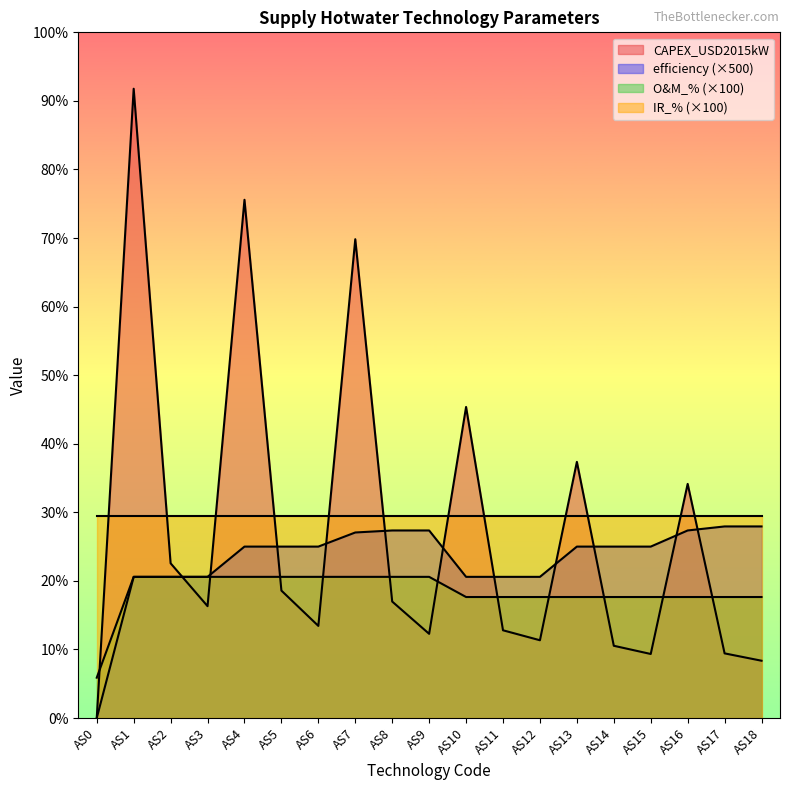

What are all the series names shown in the legend?

CAPEX_USD2015kW, efficiency (×500), O&M_% (×100), IR_% (×100)